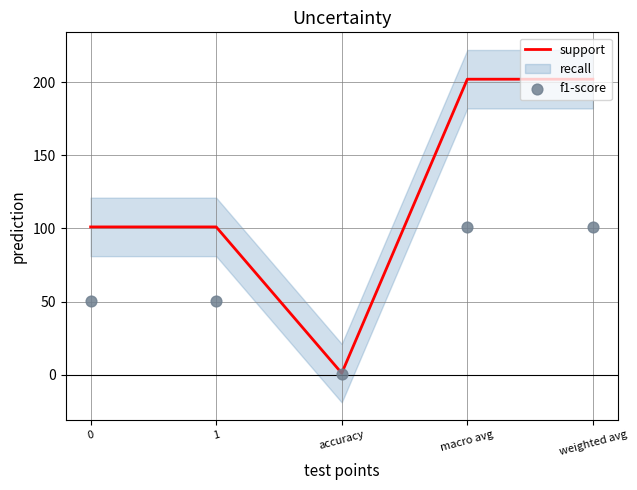

Which series contains the lowest Y value?

f1-score